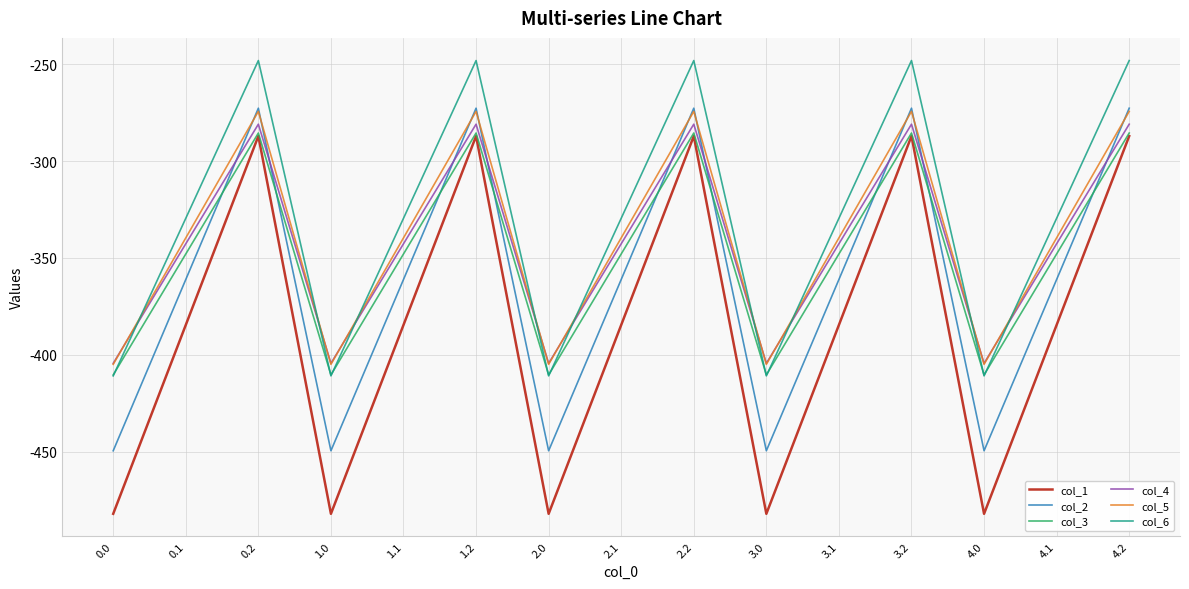

What is the total value across all series at 4.1?

-2105.4